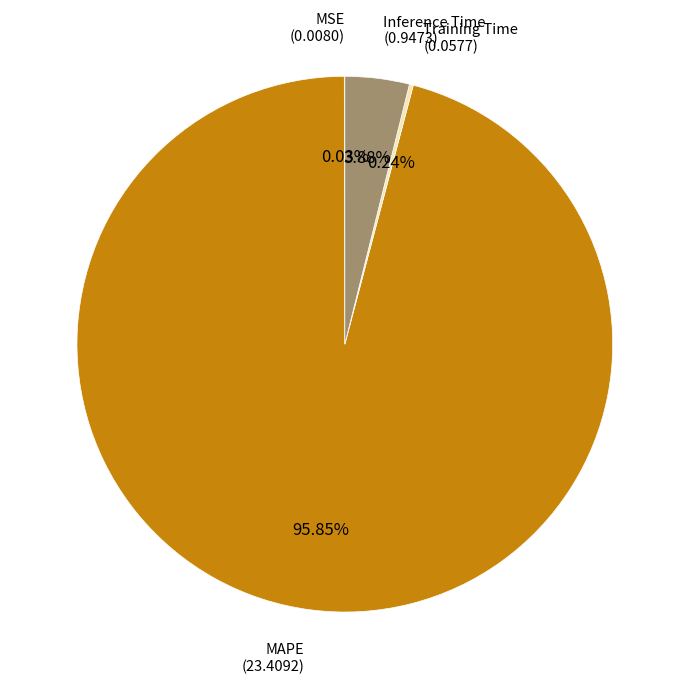

Is there a majority slice in this chart?

Yes